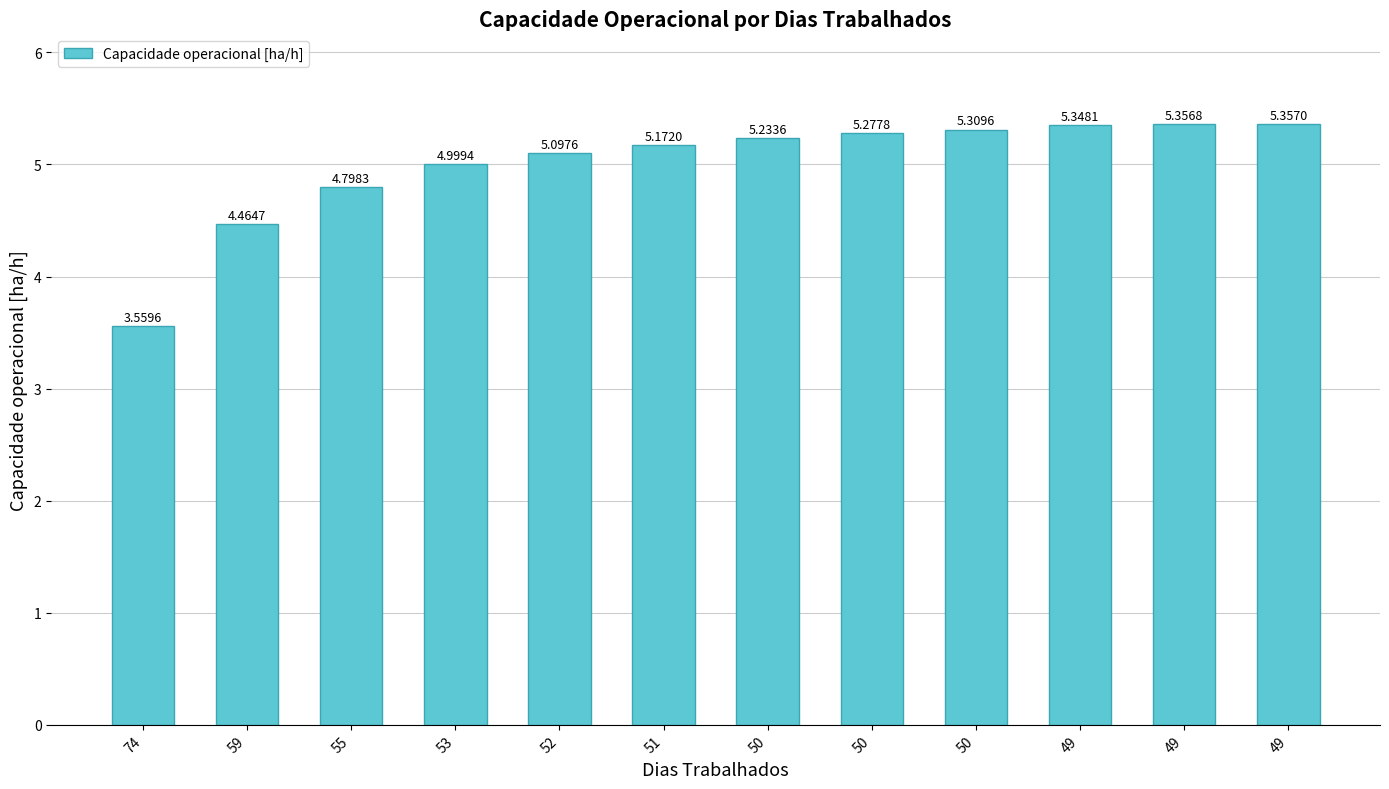

What is the sum of all values?

60.0